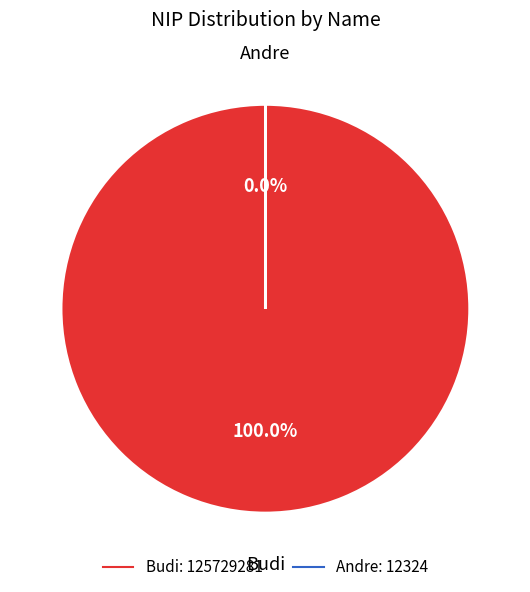

Do Andre and Budi together represent more than half of the pie?

Yes